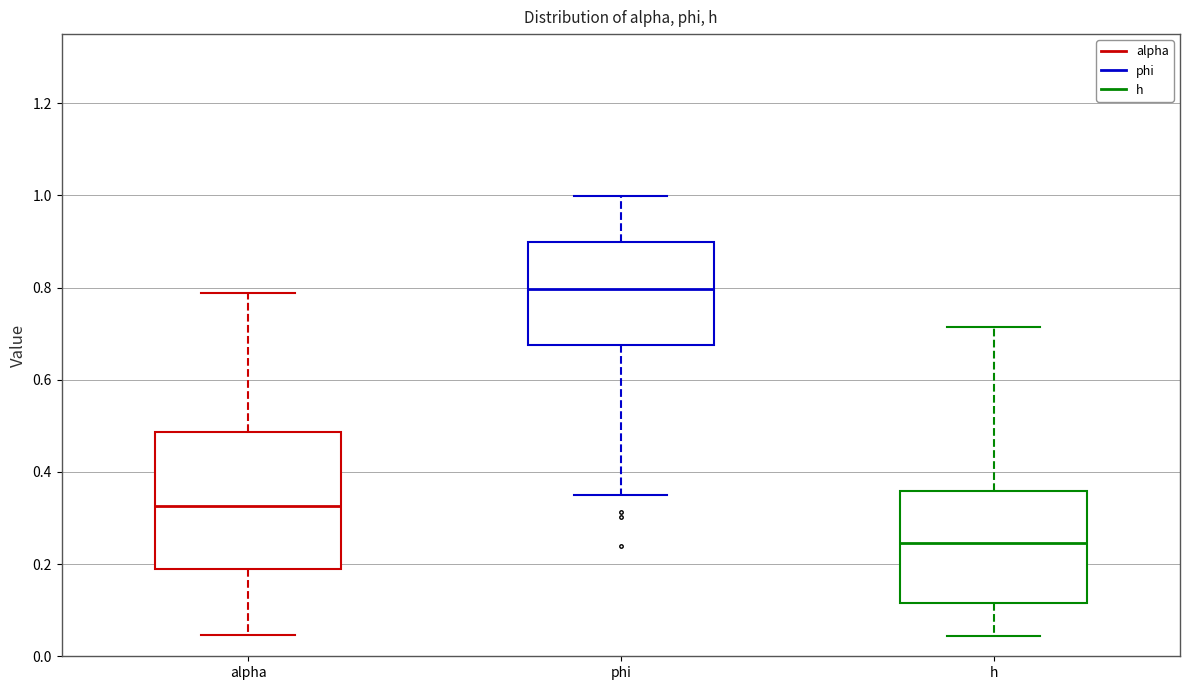

Which box's median line is the lowest?

h